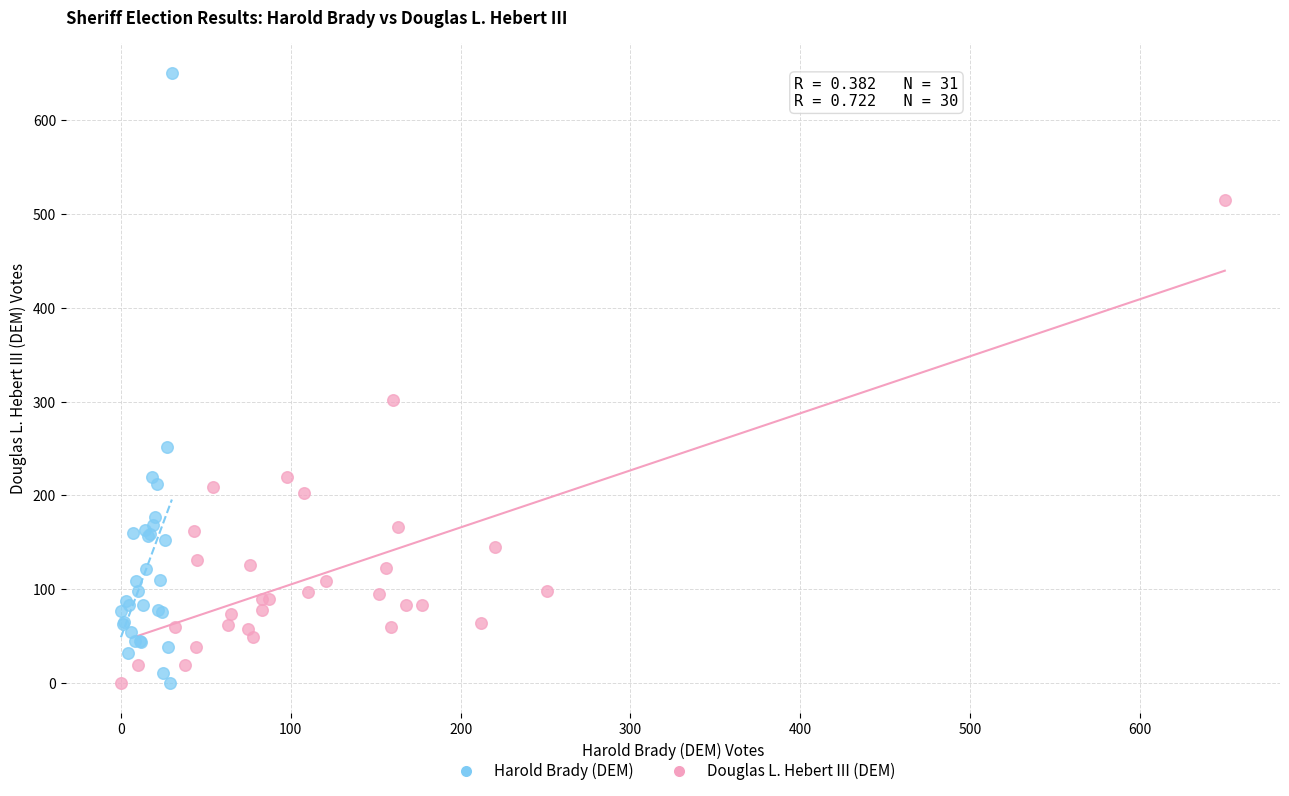

What are all the series names shown in the legend?

Harold Brady (DEM), Douglas L. Hebert III (DEM)